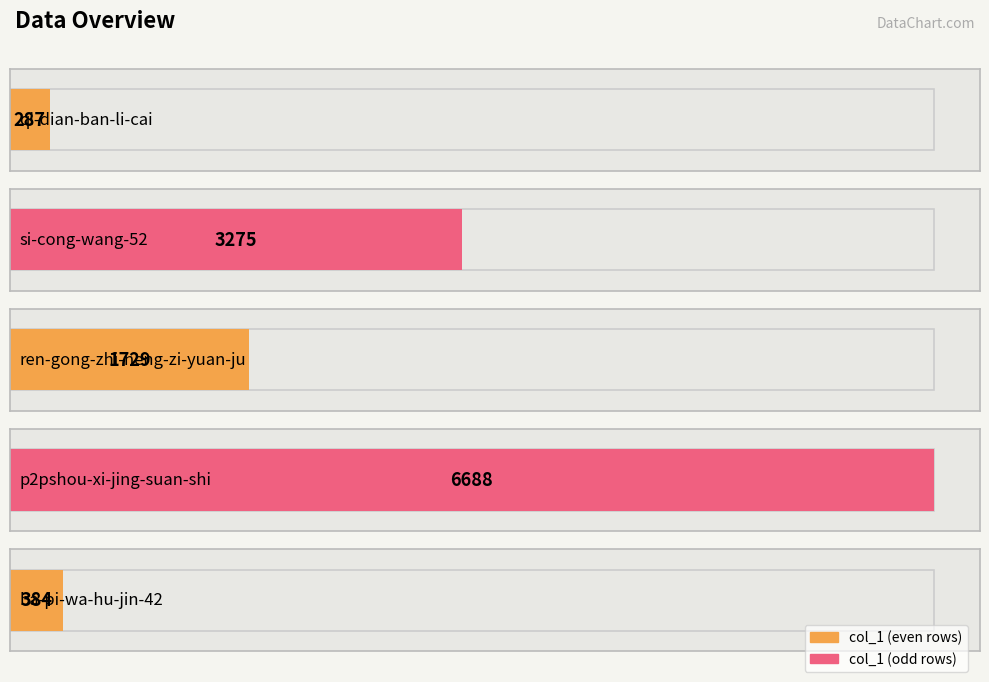

Rank the categories by value from highest to lowest.

p2pshou-xi-jing-suan-shi, si-cong-wang-52, ren-gong-zhi-neng-zi-yuan-ju, ba-pi-wa-hu-jin-42, qi-dian-ban-li-cai